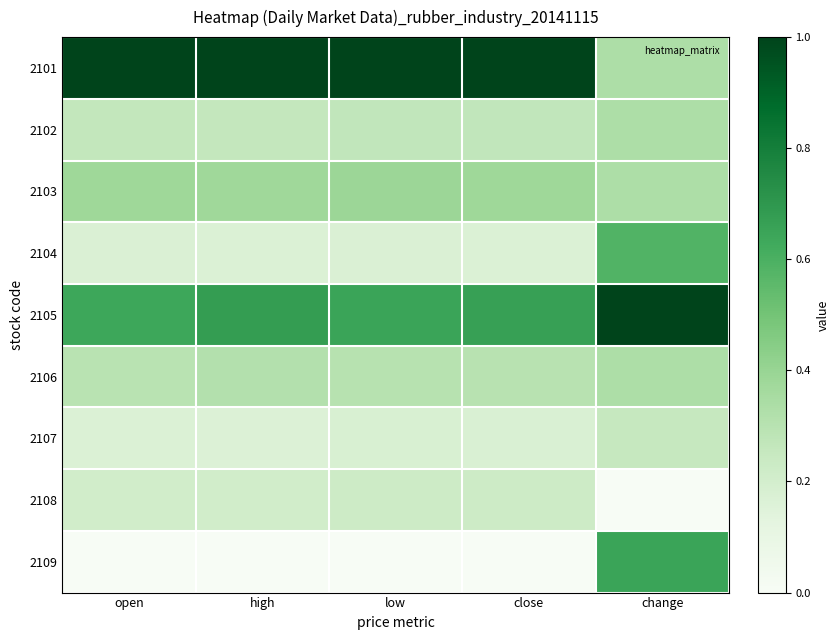

How many series are shown in this chart?

9